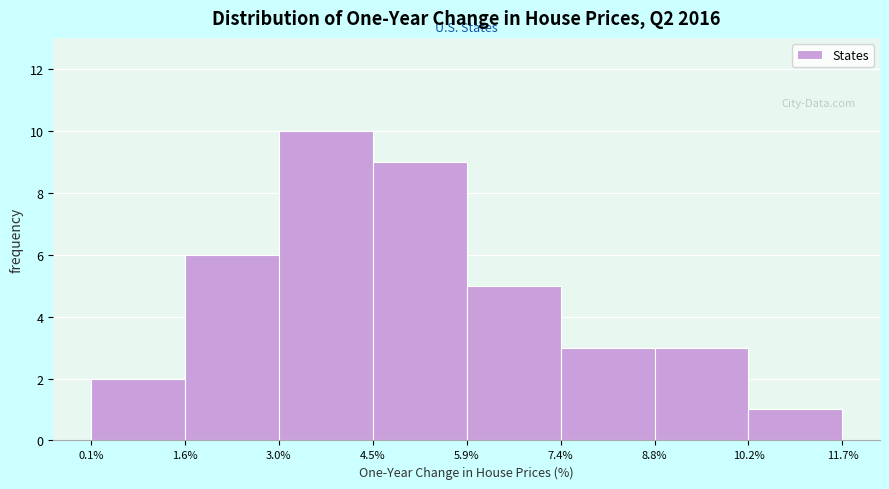

How tall is the bar that spans 3.0% to 4.5% on the x-axis? The values are not printed on the chart, so give them approximately, as read against the axis.

10